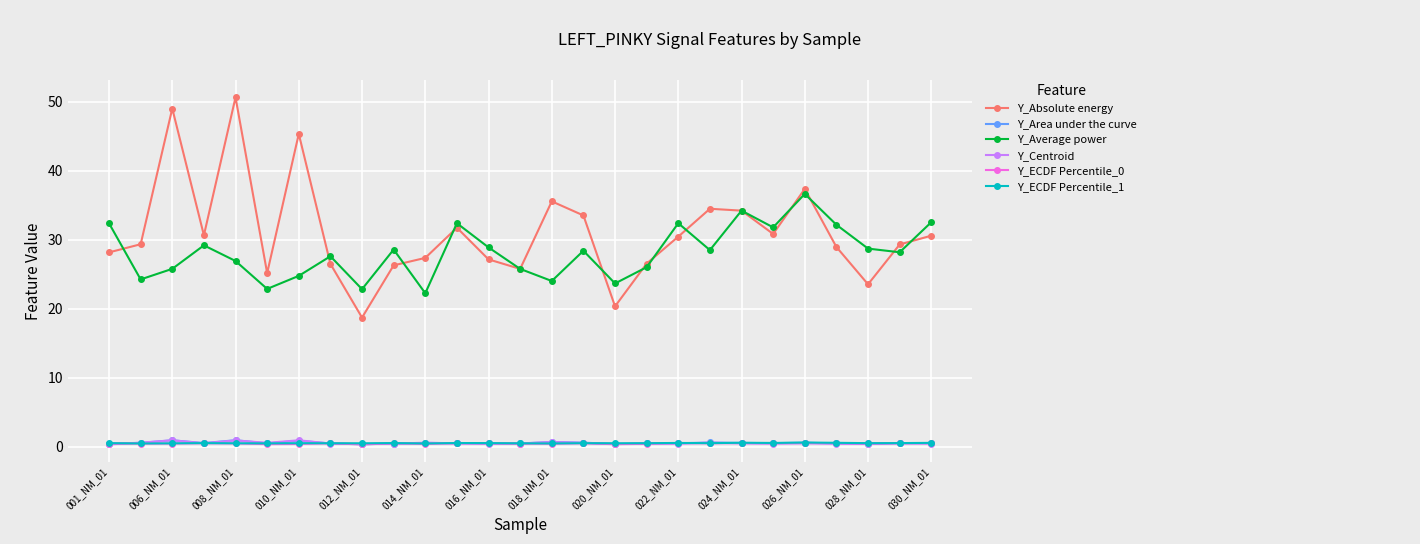

True or false: Y_Absolute energy and Y_Area under the curve intersect in this chart.

False